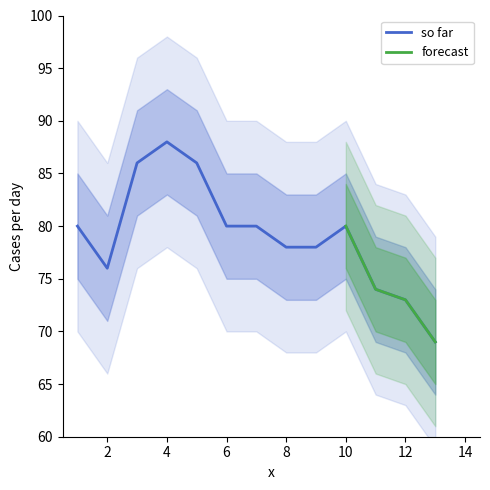

Does the chart contain any negative values?

No